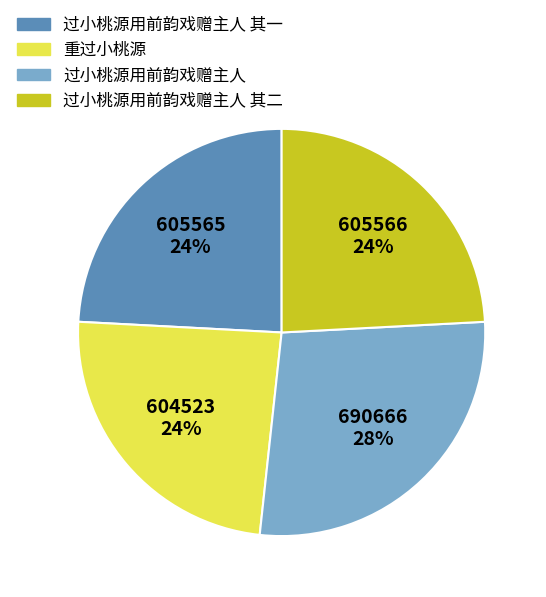

How many segments does this pie chart have?

4